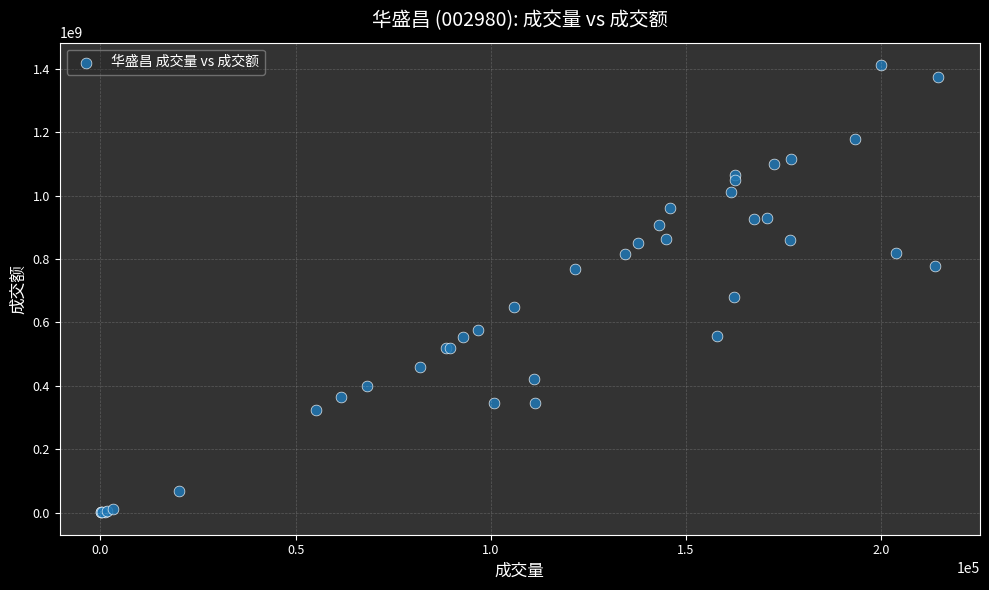

What Y value in the scatter plot is closest to 706405233?

681725568